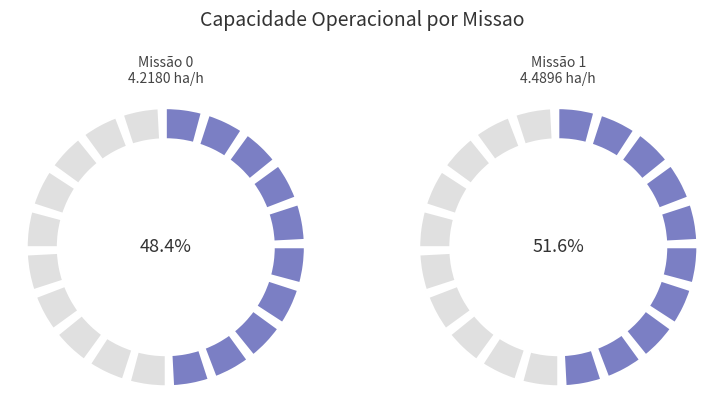

To the nearest percent, what percentage of the pie is 0?

48%